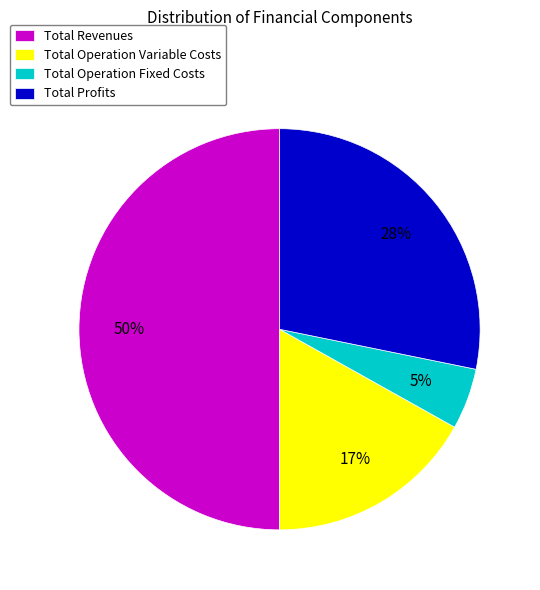

Is it true that Total Operation Fixed Costs is 5% of the pie?

True